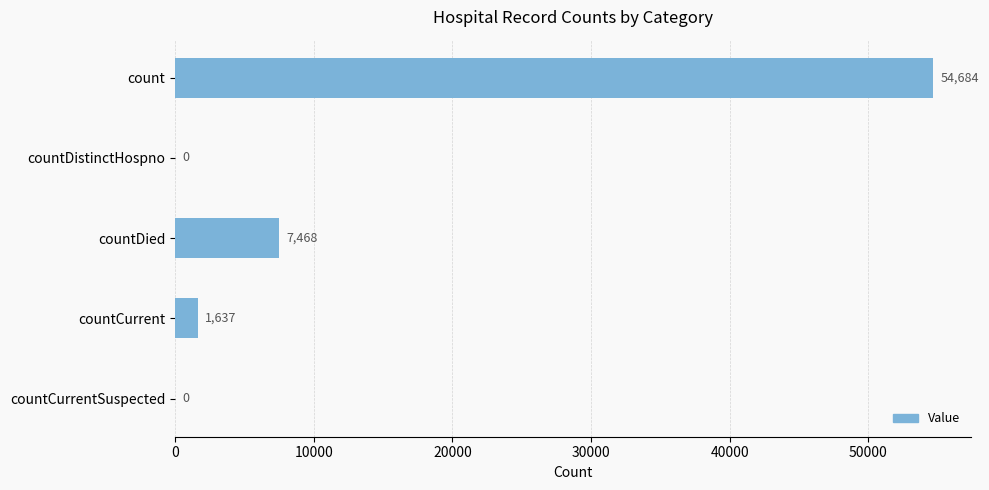

What is the sum of all values?

63789